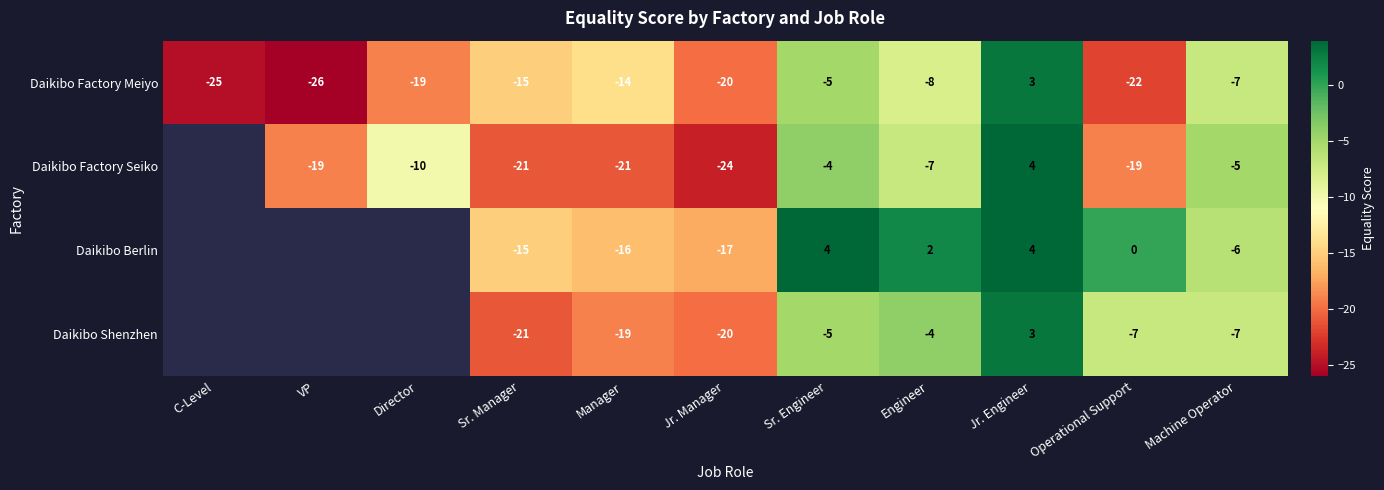

At which label does Daikibo Factory Meiyo reach its minimum?

VP